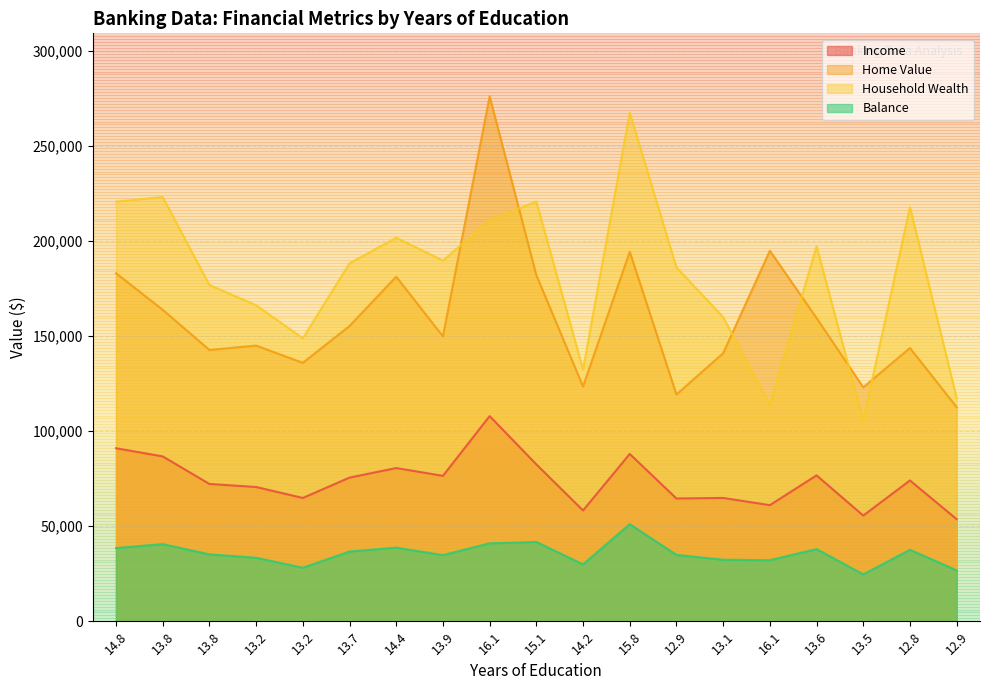

At 14.8, list the series in order from smallest to largest.

Balance, Income, Home Value, Household Wealth